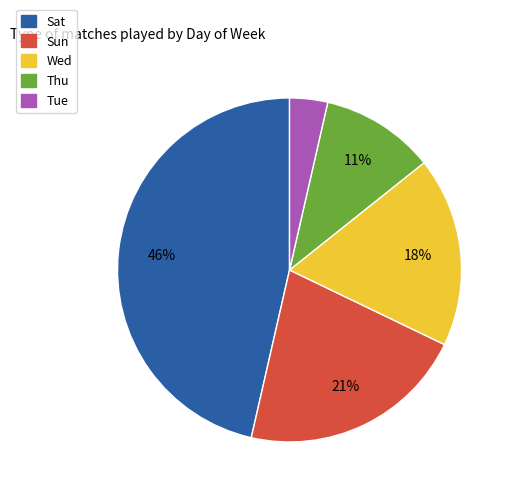

Do Wed and Tue together represent more than half of the pie?

No